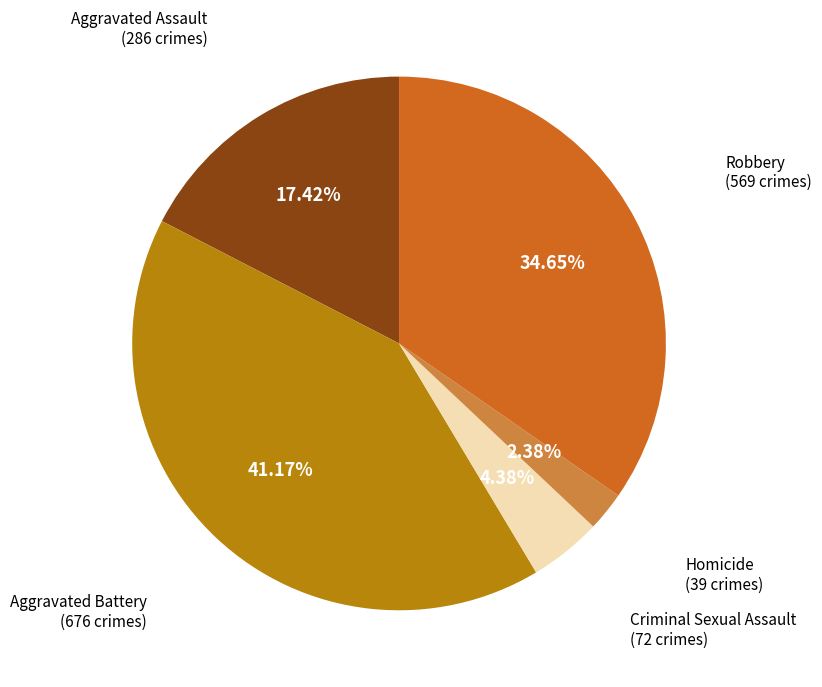

Is there any slice that represents more than half of the pie?

No